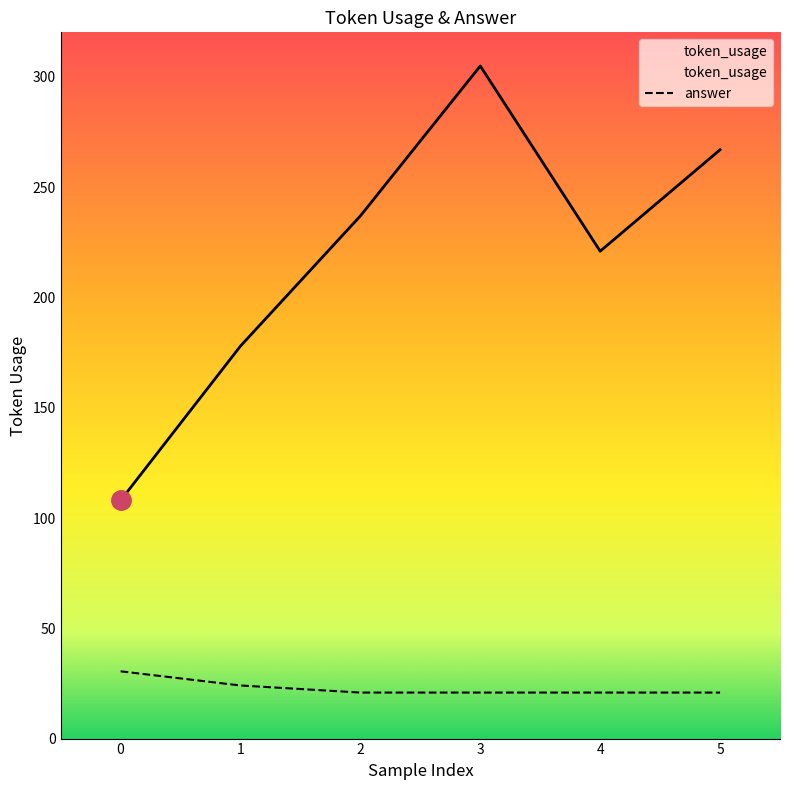

What is the sum of the answer values at 0 and 5?

51.4